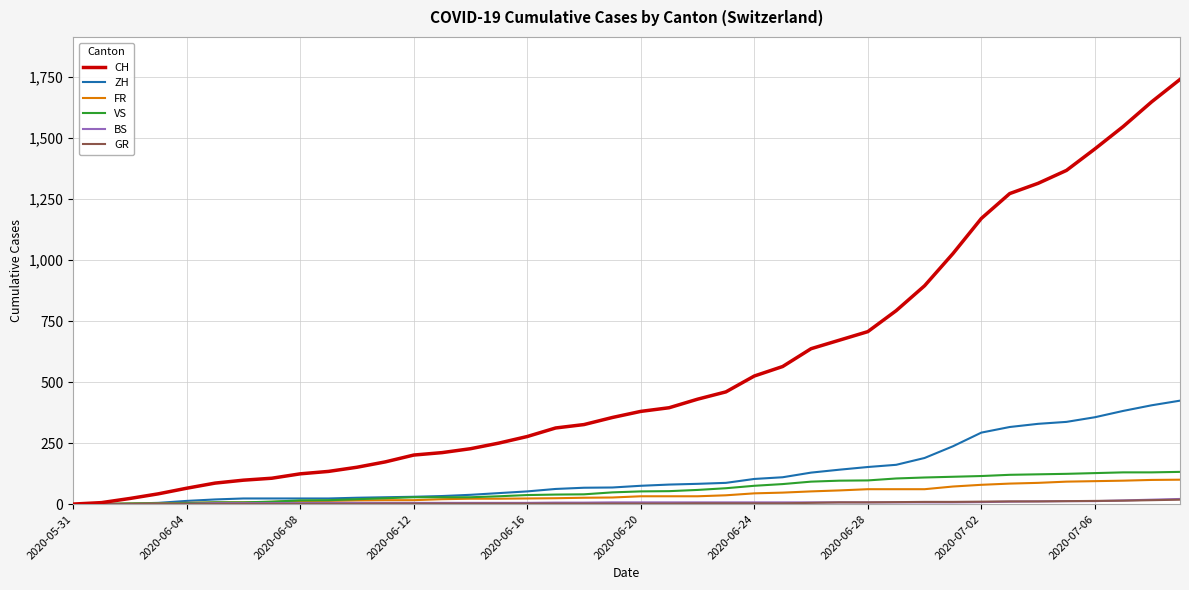

Which series has the widest spread of values?

CH